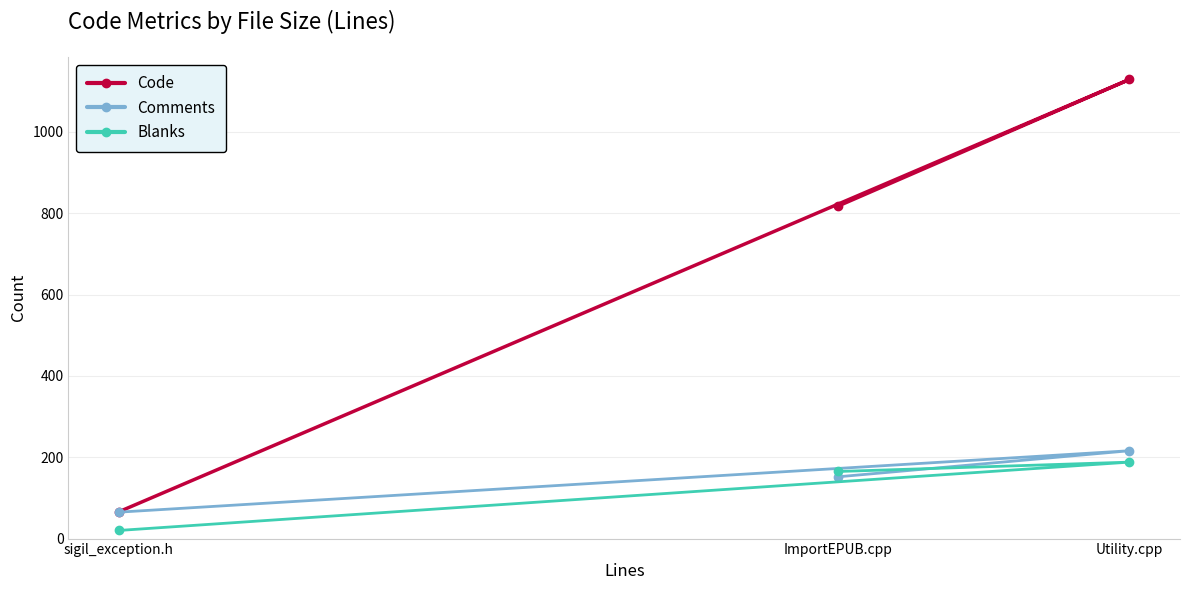

What is the label of the 3rd point from the left?

Utility.cpp